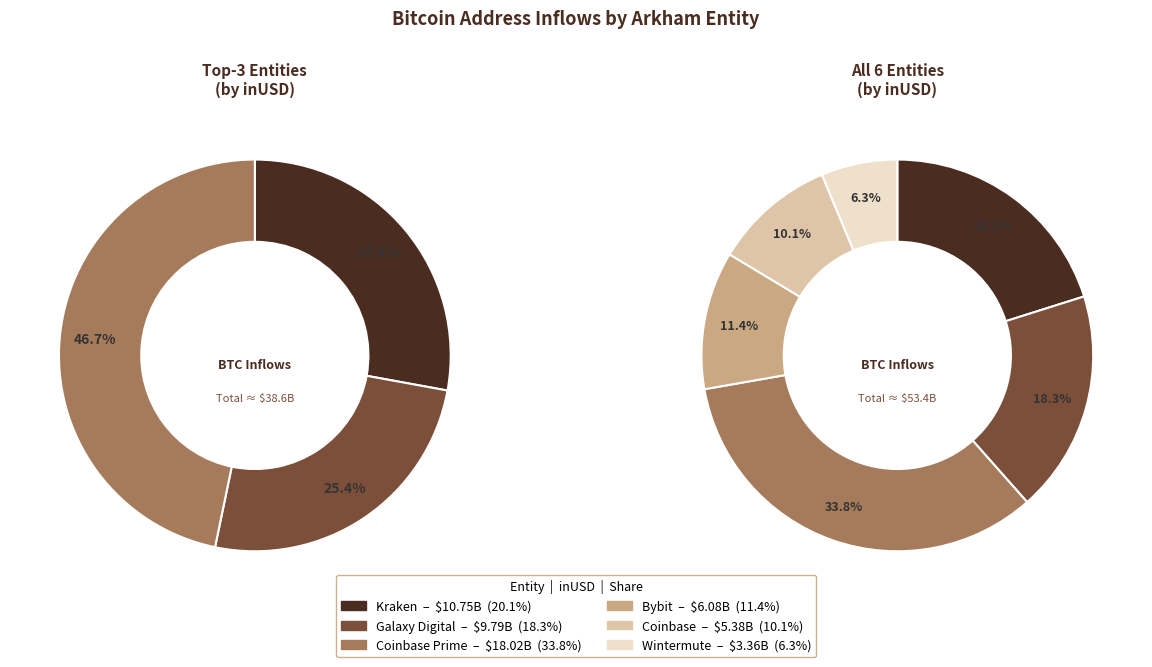

Does Galaxy Digital account for over 50% of the chart?

No